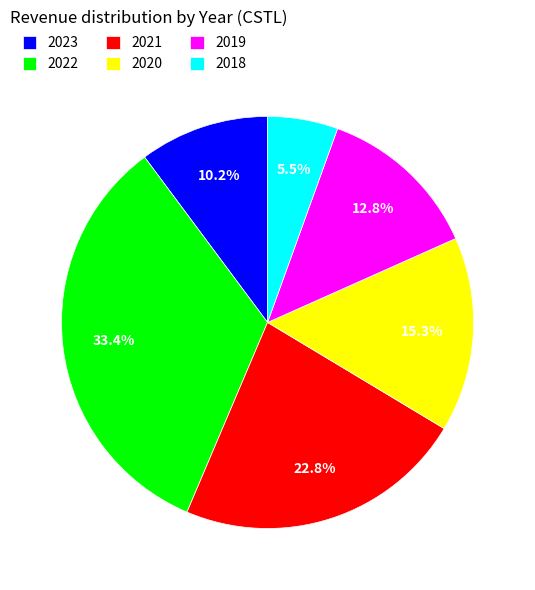

Rank the categories by value from lowest to highest.

2018, 2023, 2019, 2020, 2021, 2022